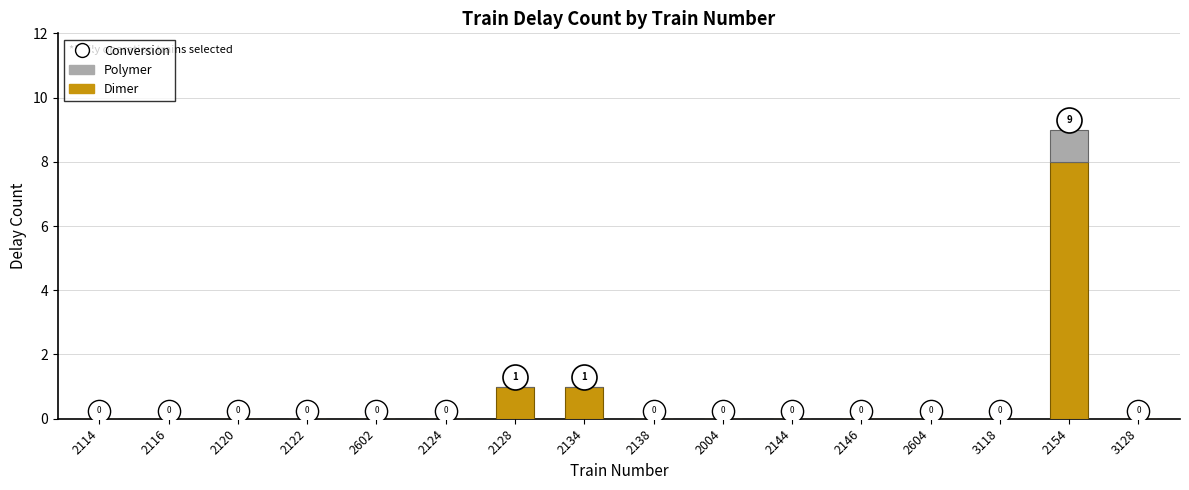

At which label does Dimer reach its peak?

2154